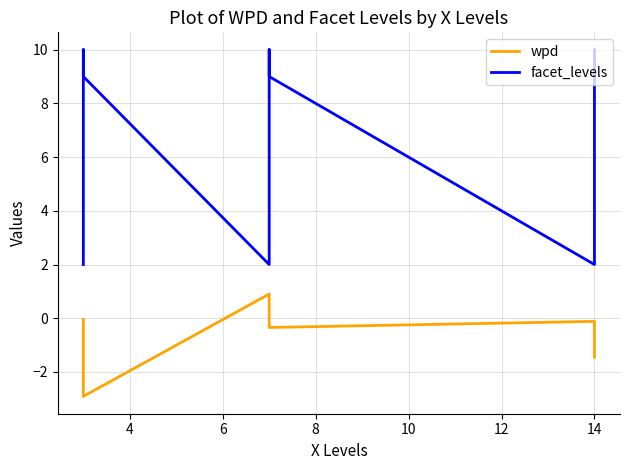

Count the facet_levels values in the range 2 to 10.

9